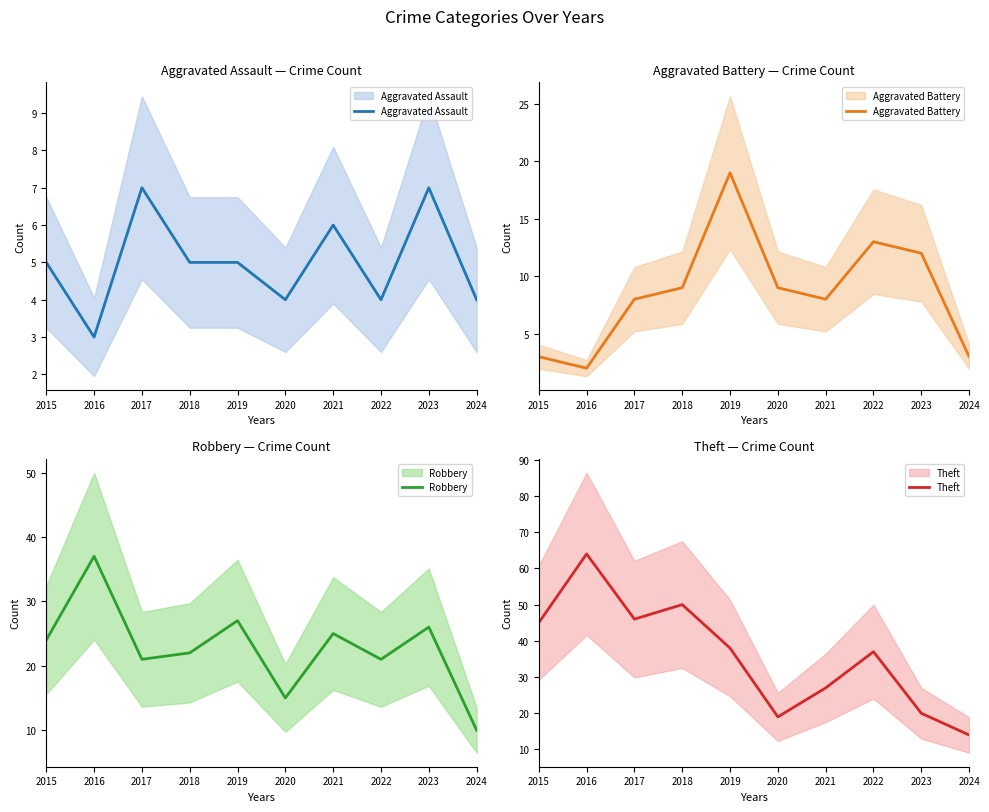

Is this an area chart (filled region under the line)?

No